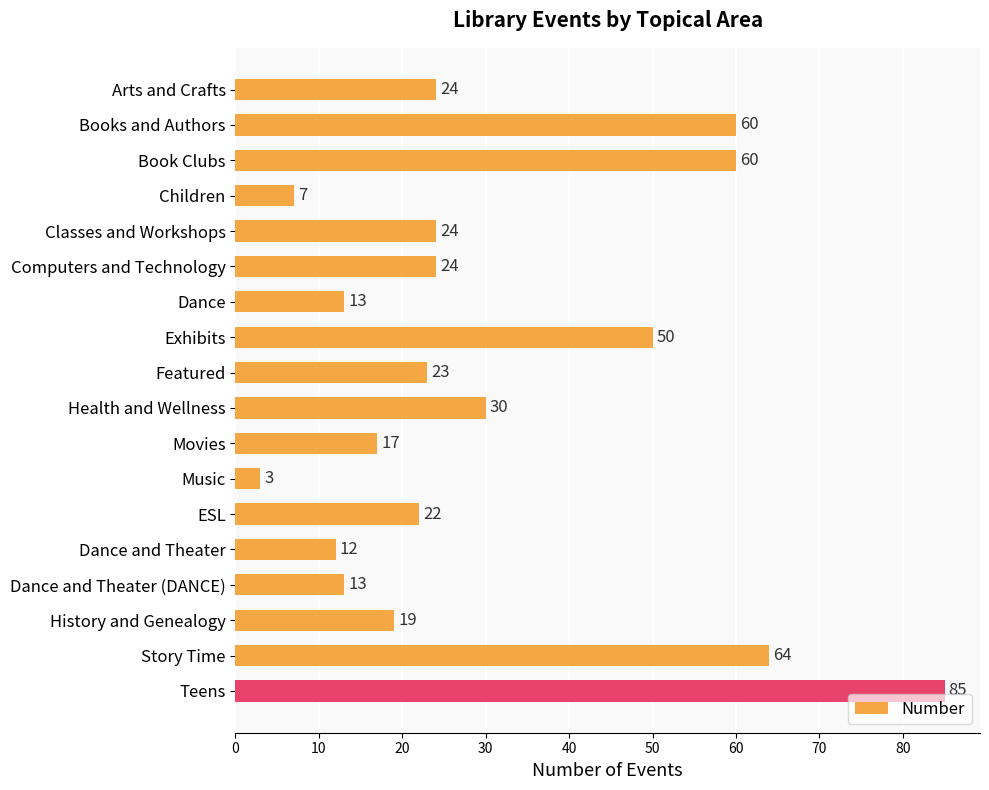

What position from the top is Computers and Technology?

6